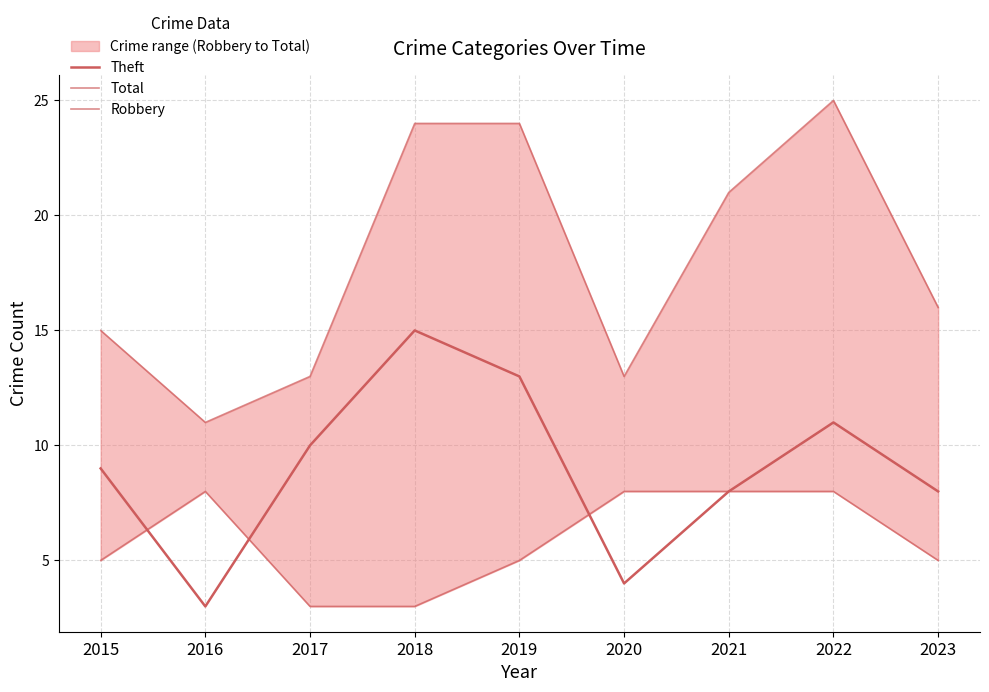

Reading right to left, list all the values displayed in this chart.

Theft: 8	11	8	4	13	15	10	3	9
Total: 16	25	21	13	24	24	13	11	15
Robbery: 5	8	8	8	5	3	3	8	5